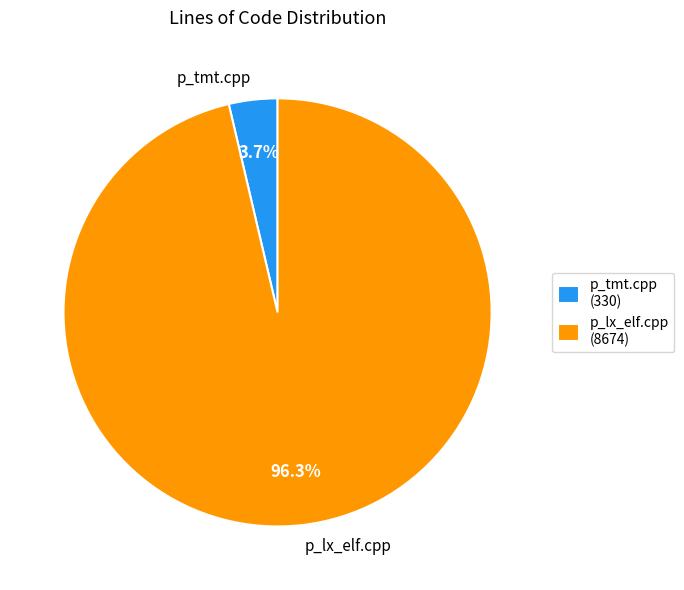

What percentage is NOT represented by p_tmt.cpp?

96.3%